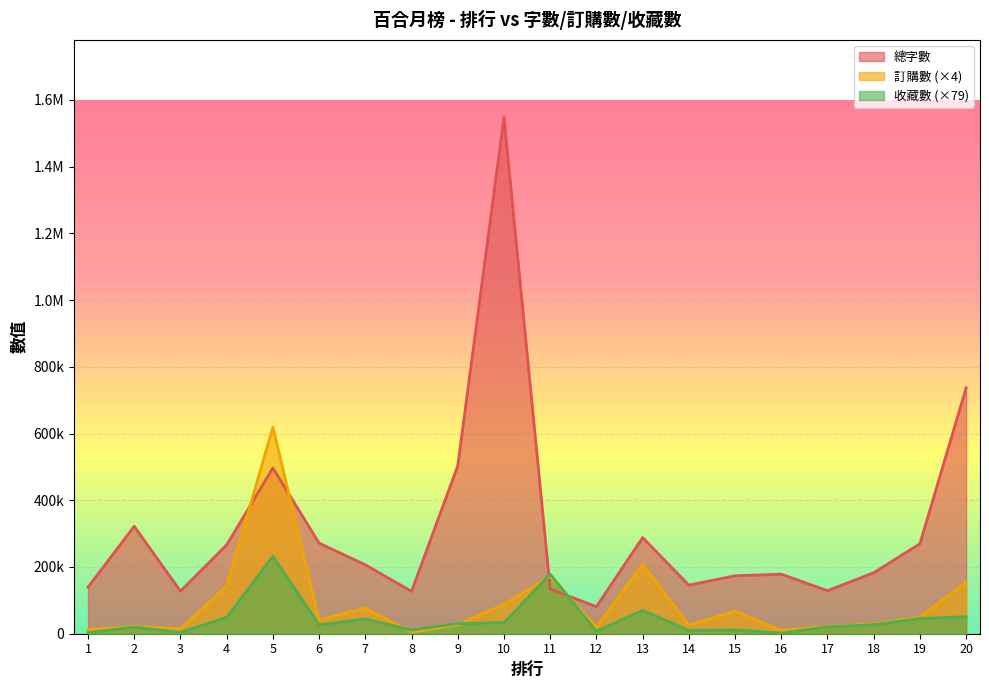

The 訂購數 series shows 12018.2 at 1. True or false?

True